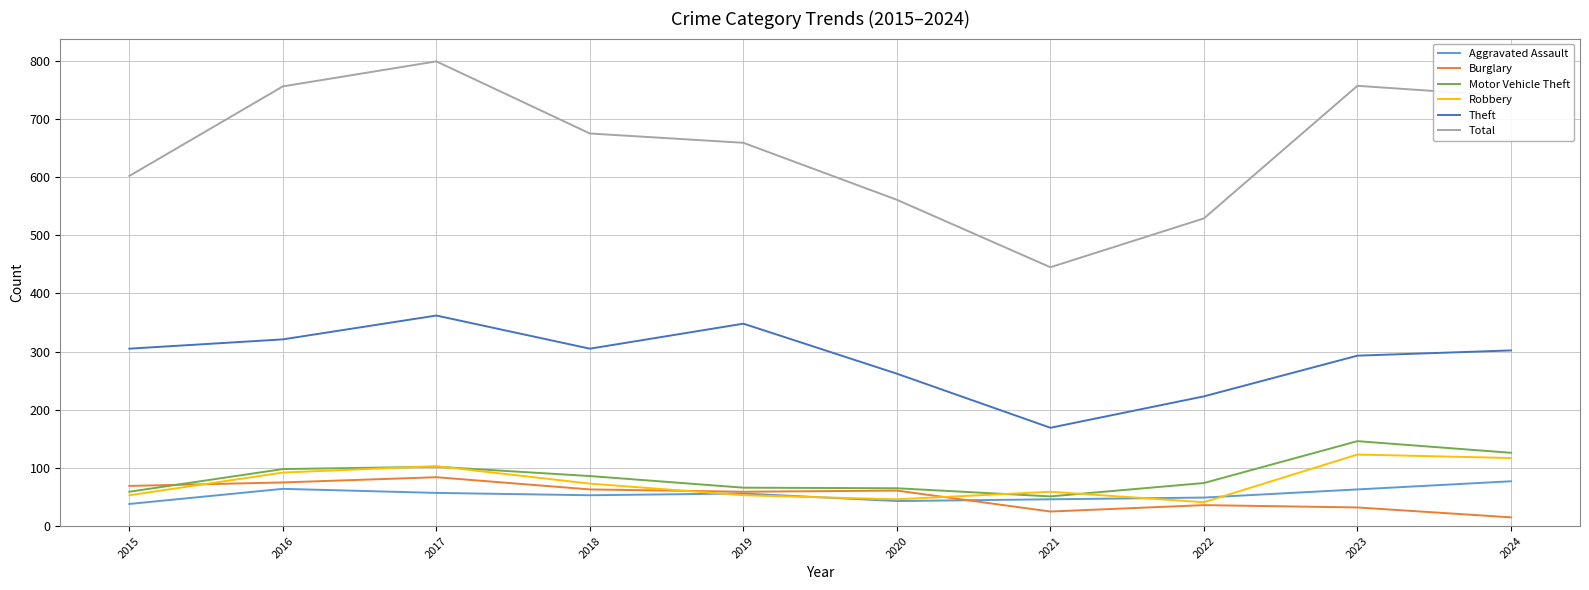

Which series has the largest range (max minus min)?

Total